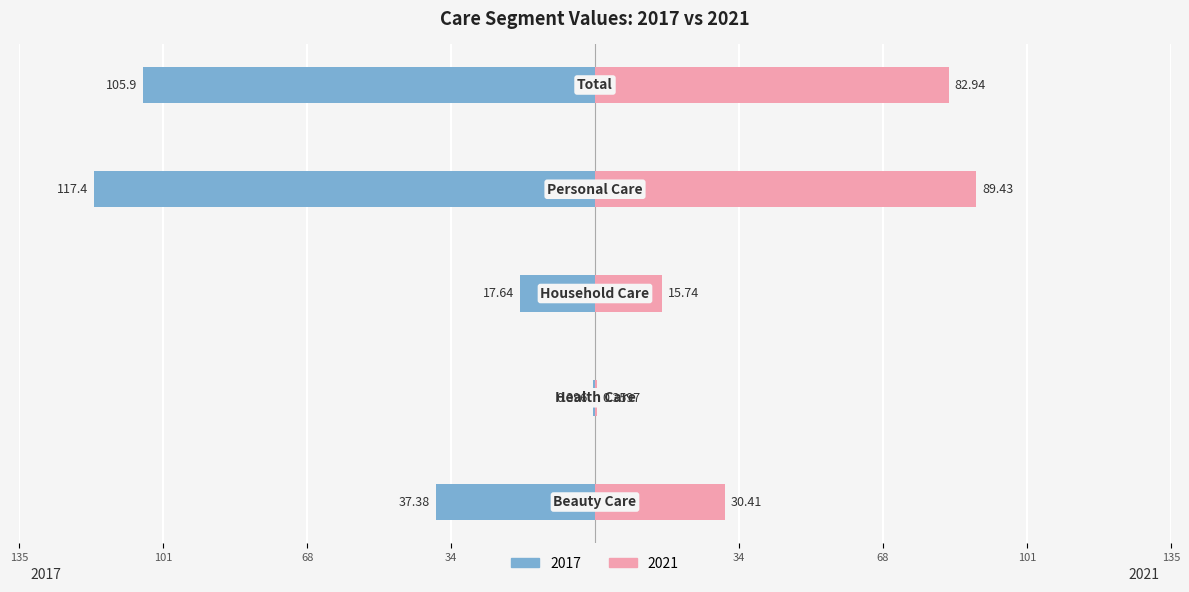

What is the minimum value for 2021?

0.4